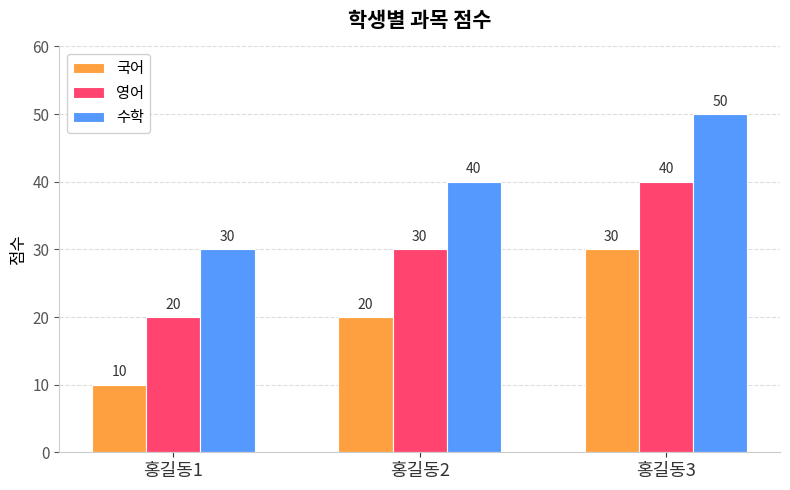

What is the sum of all 수학 values?

120